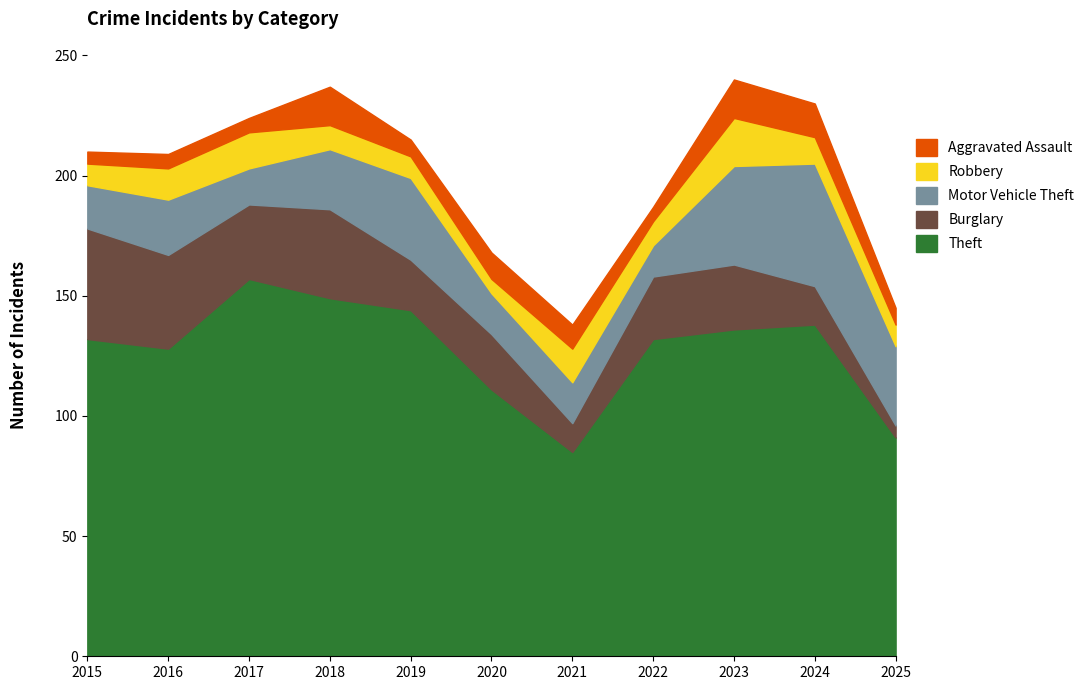

At which label does Aggravated Assault reach its minimum?

2015